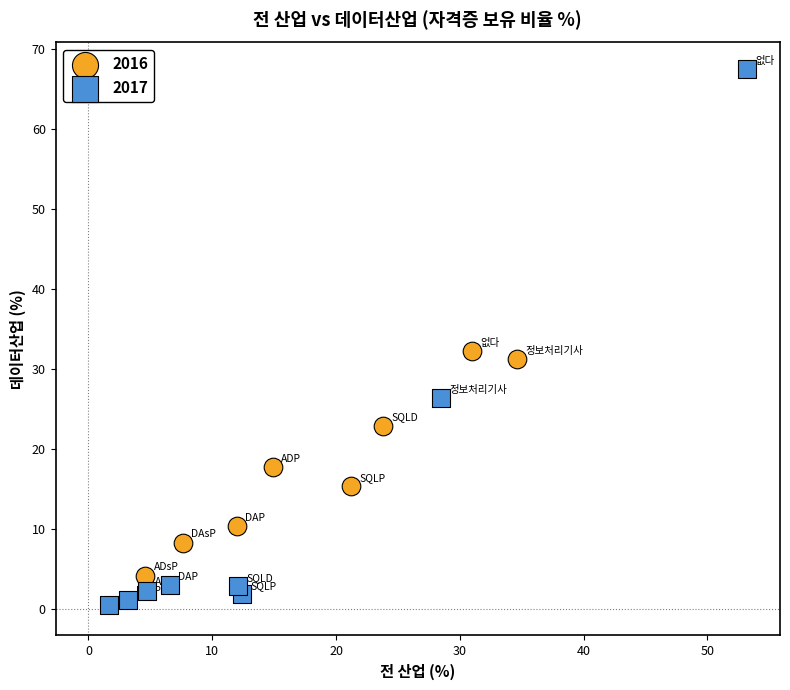

Which series contains the lowest Y value?

2017